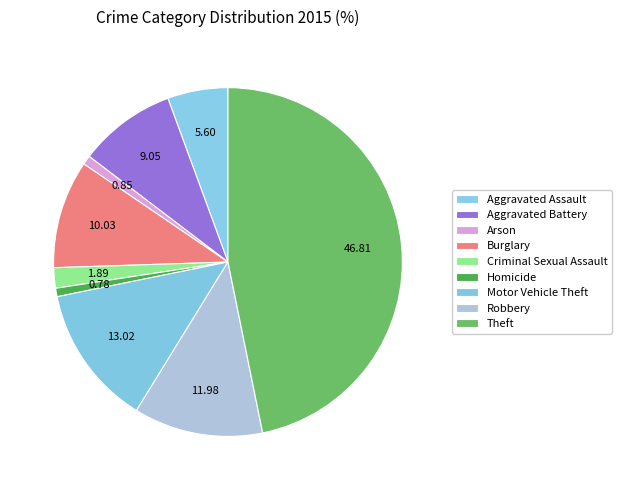

Which has a higher value, Criminal Sexual Assault or Robbery?

Robbery